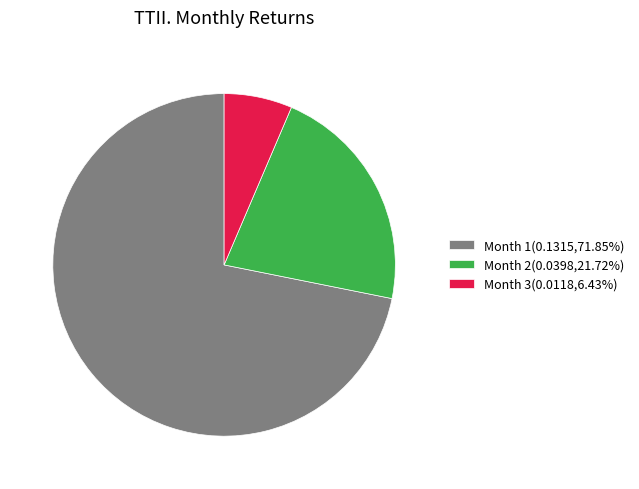

Is it true that Month 2 is 22% of the pie?

True